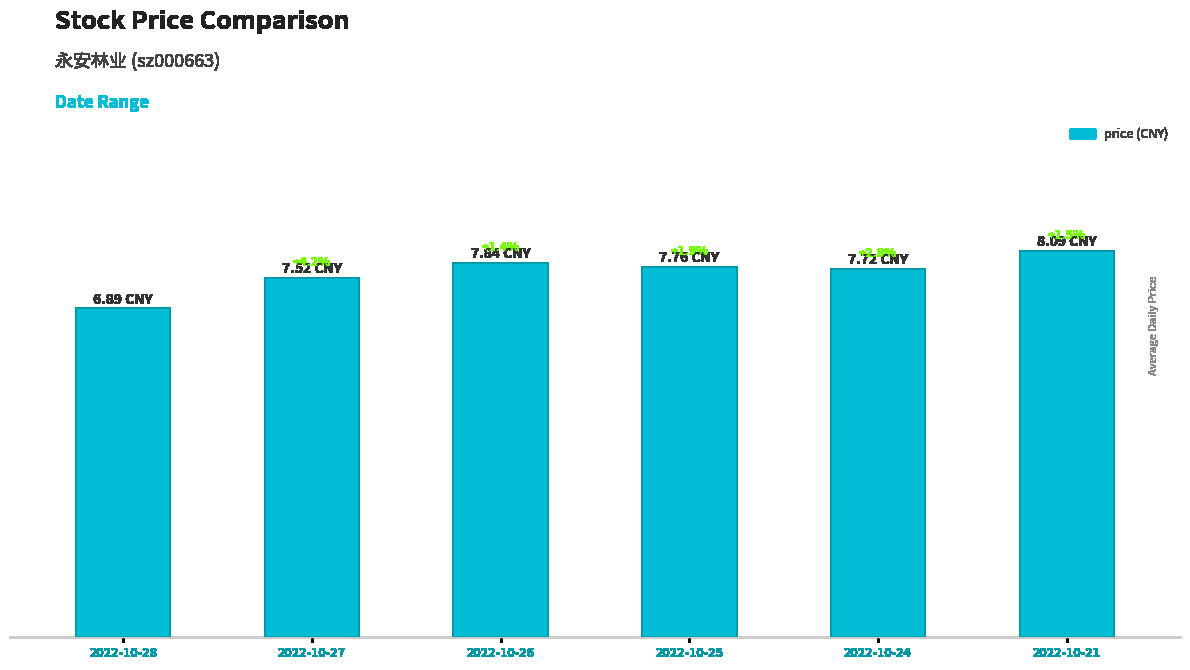

Does the chart contain any negative values?

No